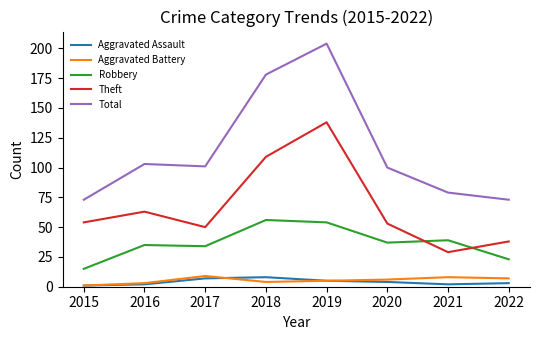

How many Aggravated Battery values are between 4 and 8?

5